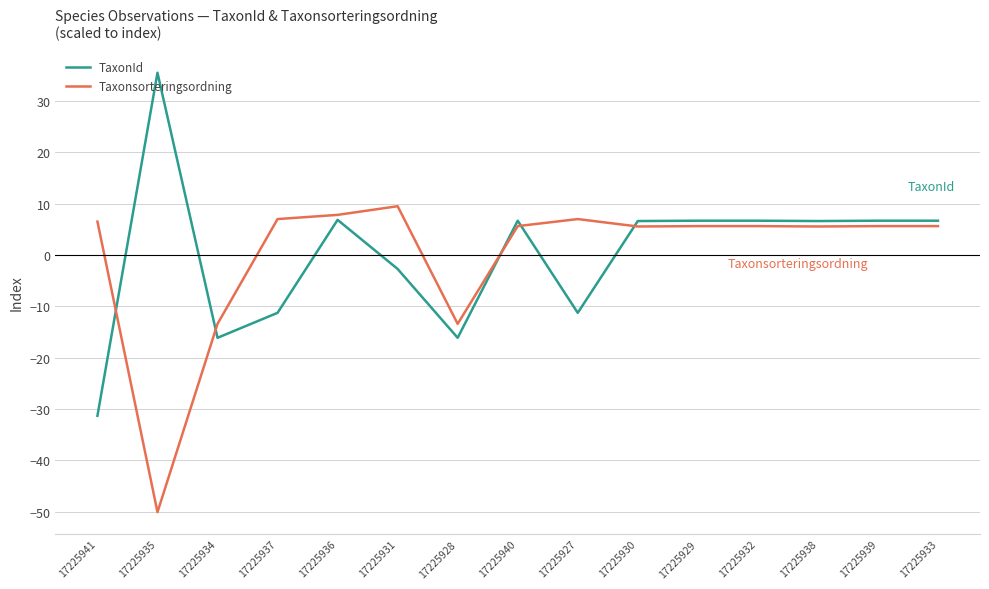

How many values in Taxonsorteringsordning are below zero?

3